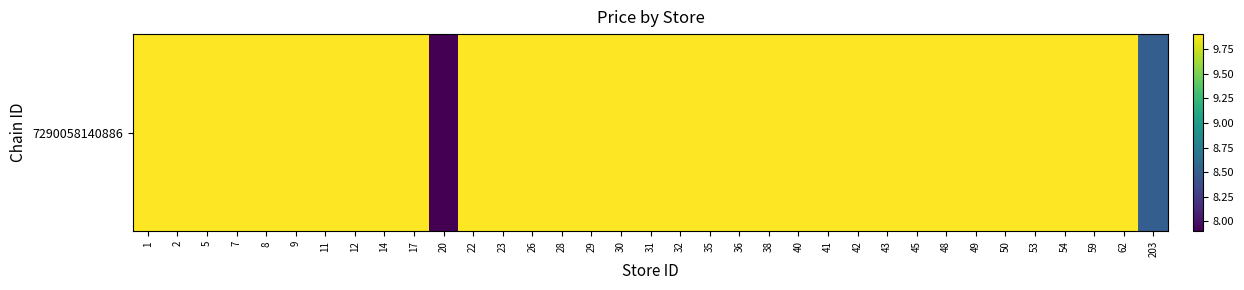

What is the average value?

9.8